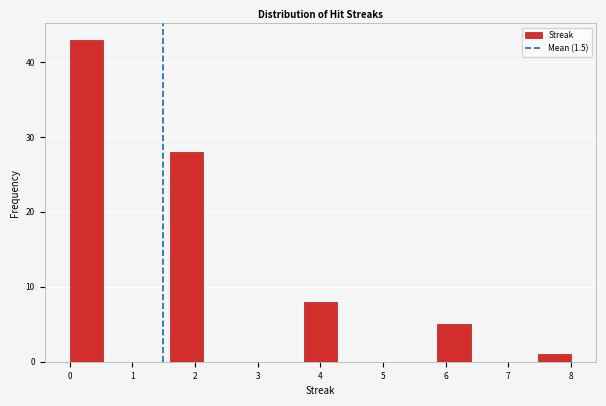

What is the height of the bar covering 5.9 to 6.4 on the x-axis? Neither the bar edges nor the heights are printed on the chart, so give them approximately, as read against the axes.

5